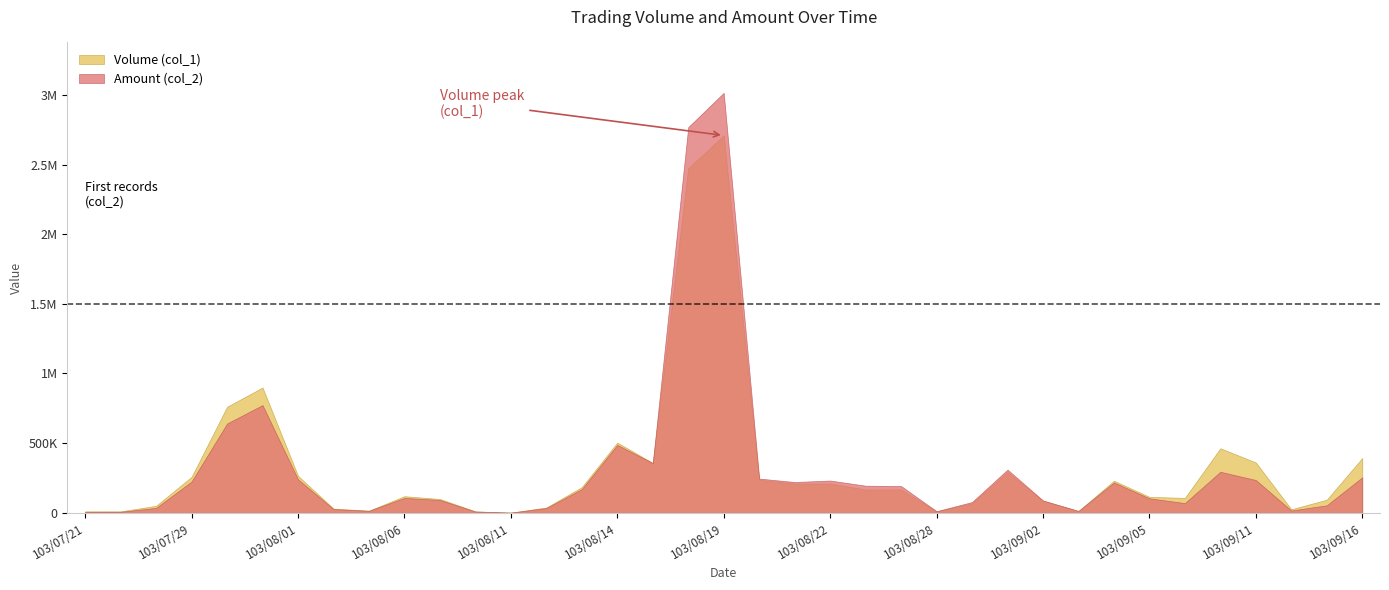

What is the difference between the Amount (col_2) values at 103/09/04 and 103/09/05?

113620